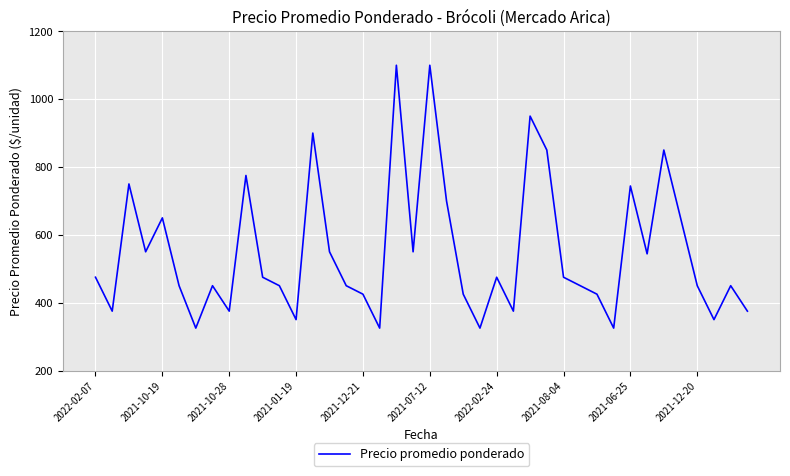

Is this an area chart (filled region under the line)?

No